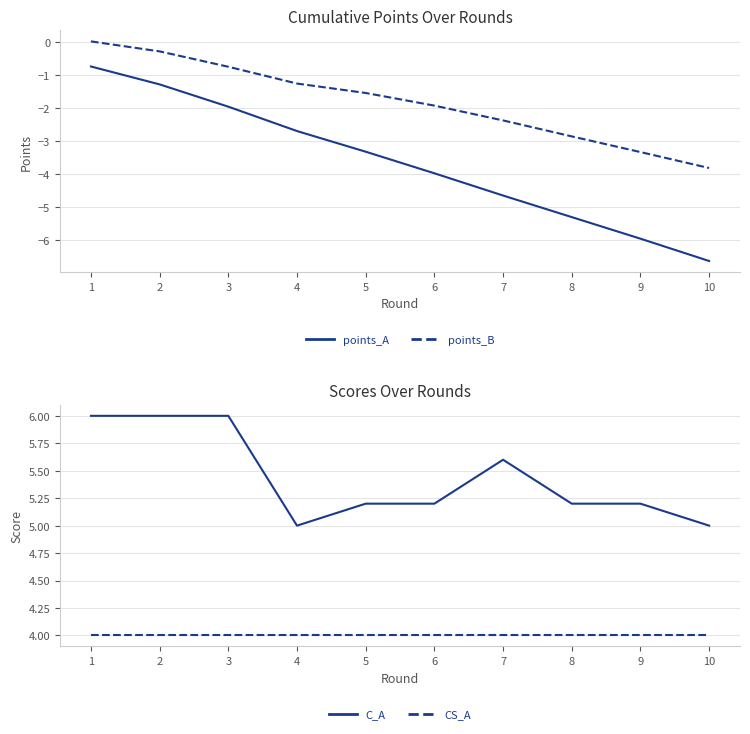

What is the value of the C_A point at the 1st from the left?

6.0